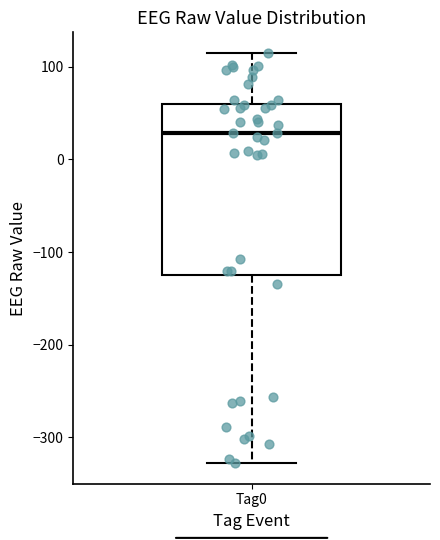

Transcribe this box plot: give where the median line is, the range the box spans, and where the two whiskers end, as read against the y-axis. The values are not printed on the chart, so give them approximately, as read against the axis.

median 30, box -120 to 60, whiskers -330 to 120